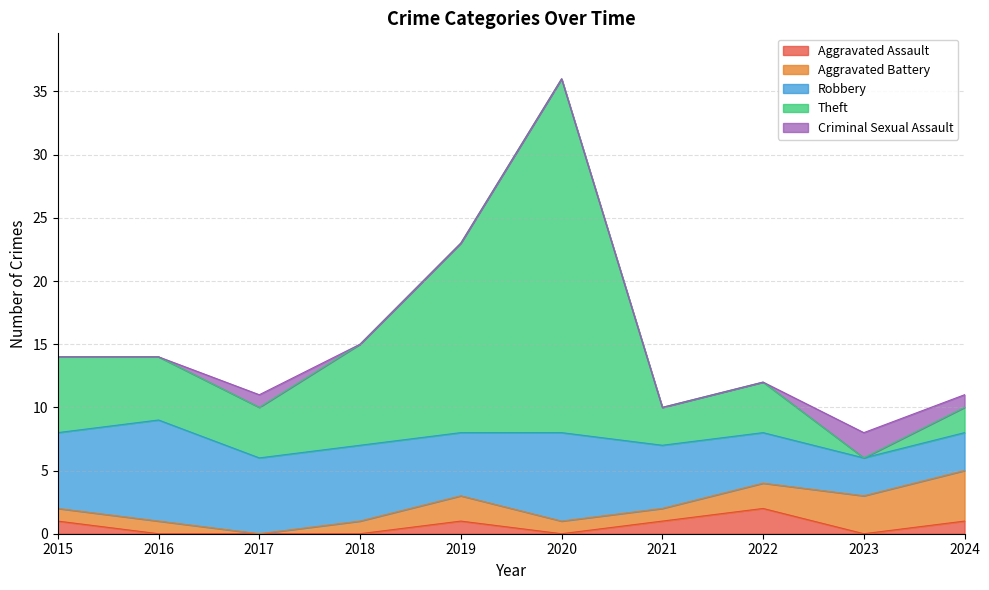

True or false: Criminal Sexual Assault has more than 0 points higher than both neighbors.

True